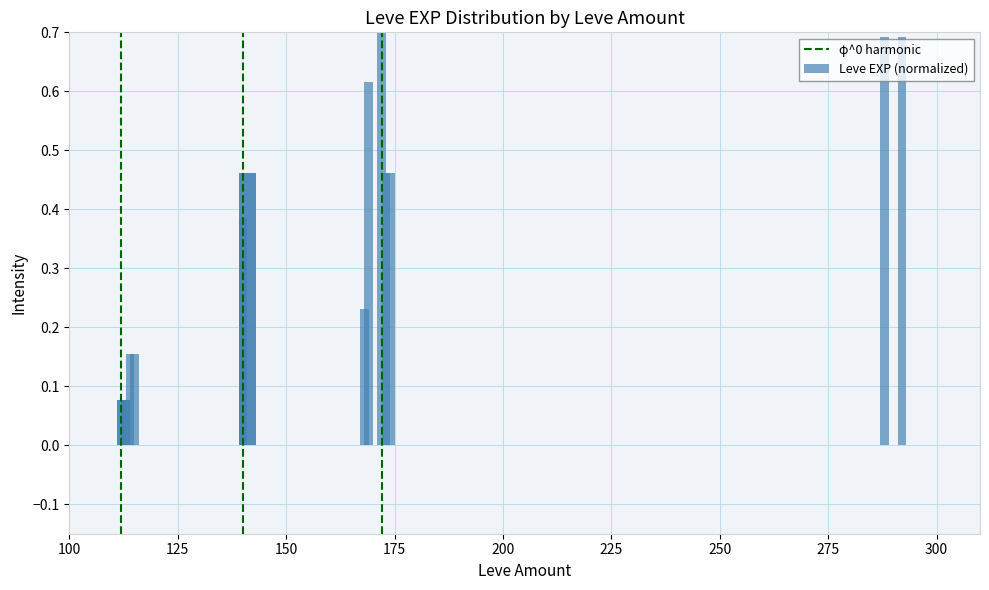

Which label corresponds to the smallest value in the chart?

112